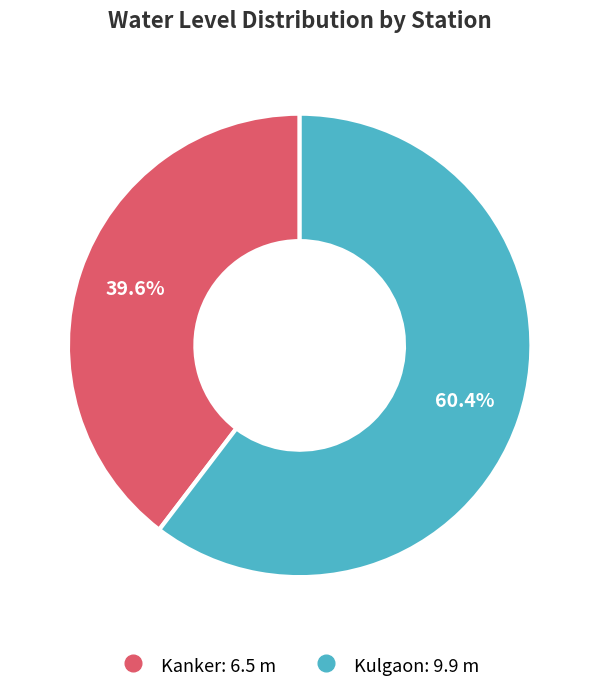

Which has a higher value, Kanker or Kulgaon?

Kulgaon